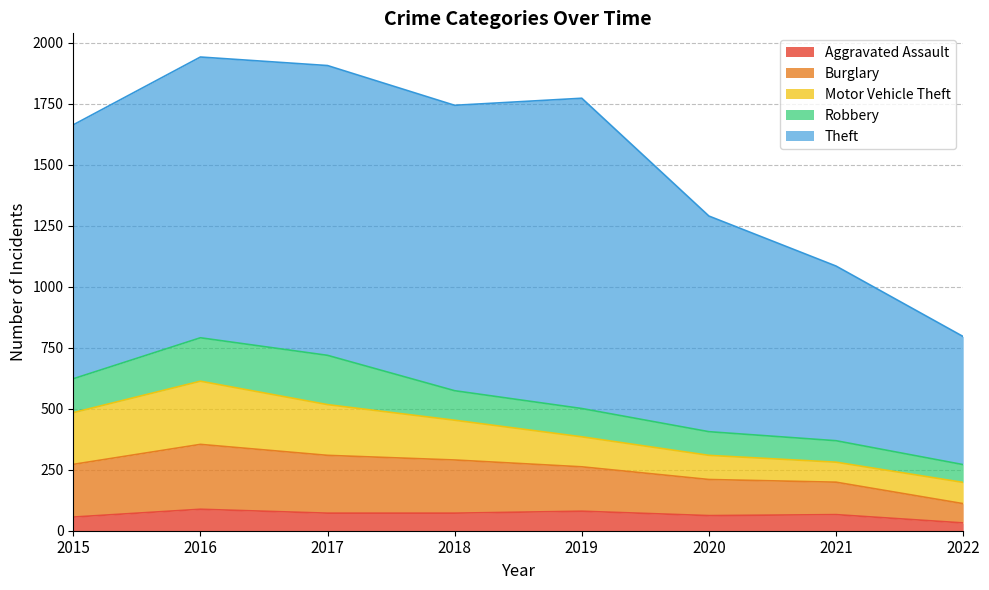

Reading right to left, list all the values displayed in this chart.

Aggravated Assault: 2022=32	2021=66	2020=62	2019=80	2018=72	2017=72	2016=88	2015=56
Burglary: 2022=79	2021=133	2020=148	2019=182	2018=218	2017=237	2016=266	2015=216
Motor Vehicle Theft: 2022=87	2021=82	2020=99	2019=123	2018=163	2017=208	2016=259	2015=212
Robbery: 2022=73	2021=88	2020=97	2019=116	2018=121	2017=202	2016=178	2015=139
Theft: 2022=525	2021=716	2020=884	2019=1272	2018=1170	2017=1188	2016=1151	2015=1041